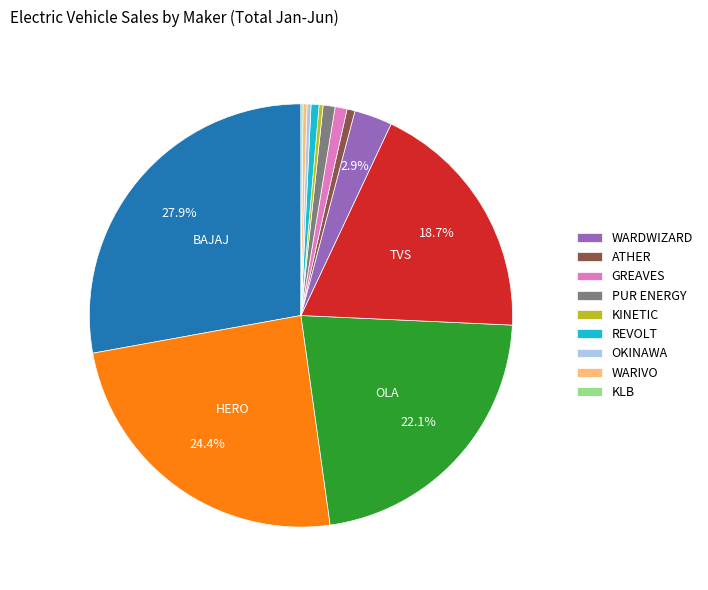

To the nearest percent, what is the difference between the largest and smallest slice percentages?

28%